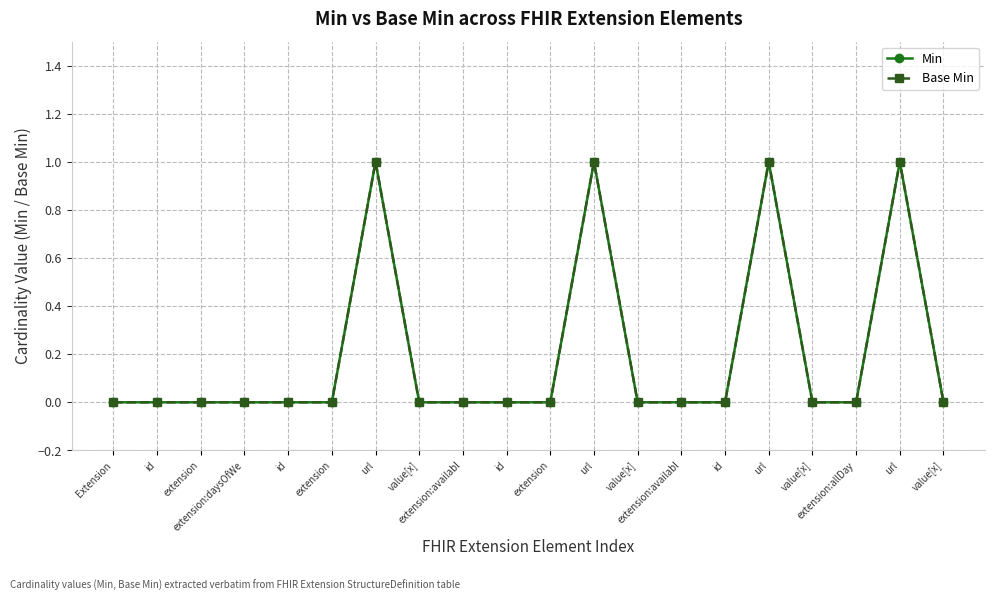

Which series has the widest spread of values?

Min